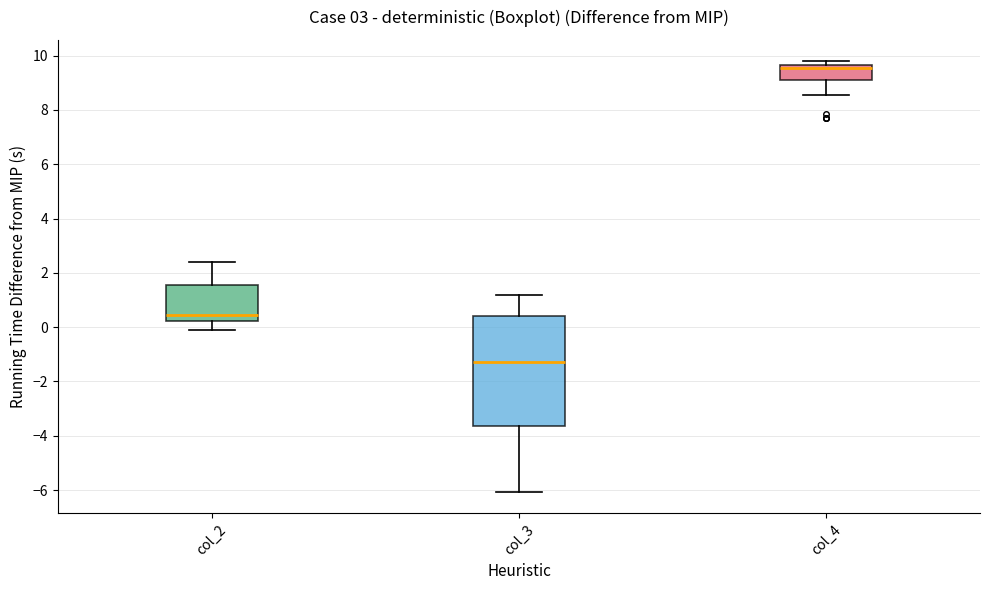

Reading left to right, transcribe this box plot: for each box, give where its median line is, the range the box spans, and where its two whiskers end, as read against the y-axis. The values are not printed on the chart, so give them approximately, as read against the axis.

col_2: median 0.4, box 0.2 to 1.6, whiskers -0.2 to 2.4
col_3: median -1.2, box -3.6 to 0.4, whiskers -6.0 to 1.2
col_4: median 9.6 (just below the box's upper edge), box 9.2 to 9.6, whiskers 8.6 to 9.8